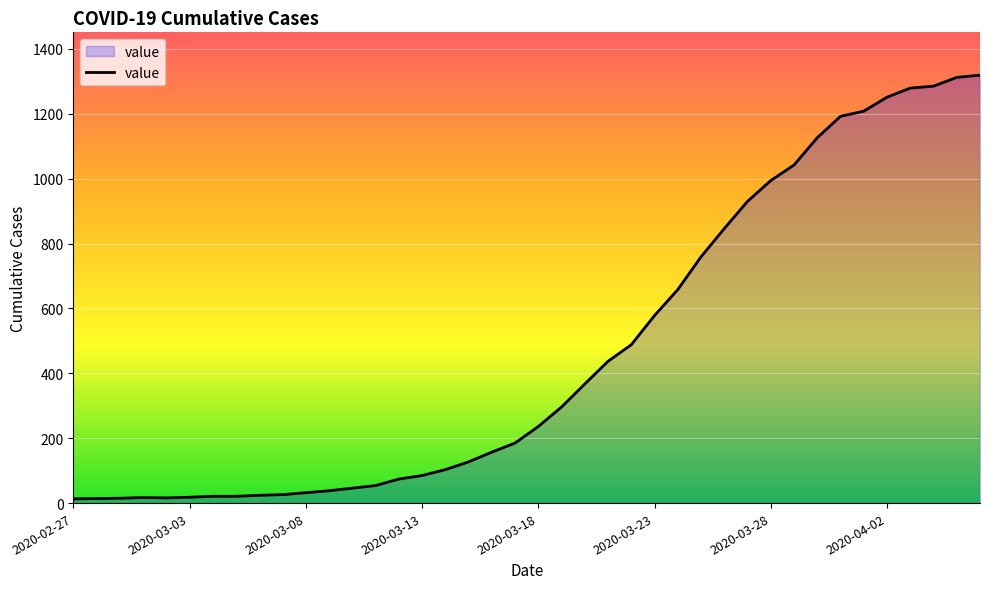

How many distinct data groups are displayed?

1